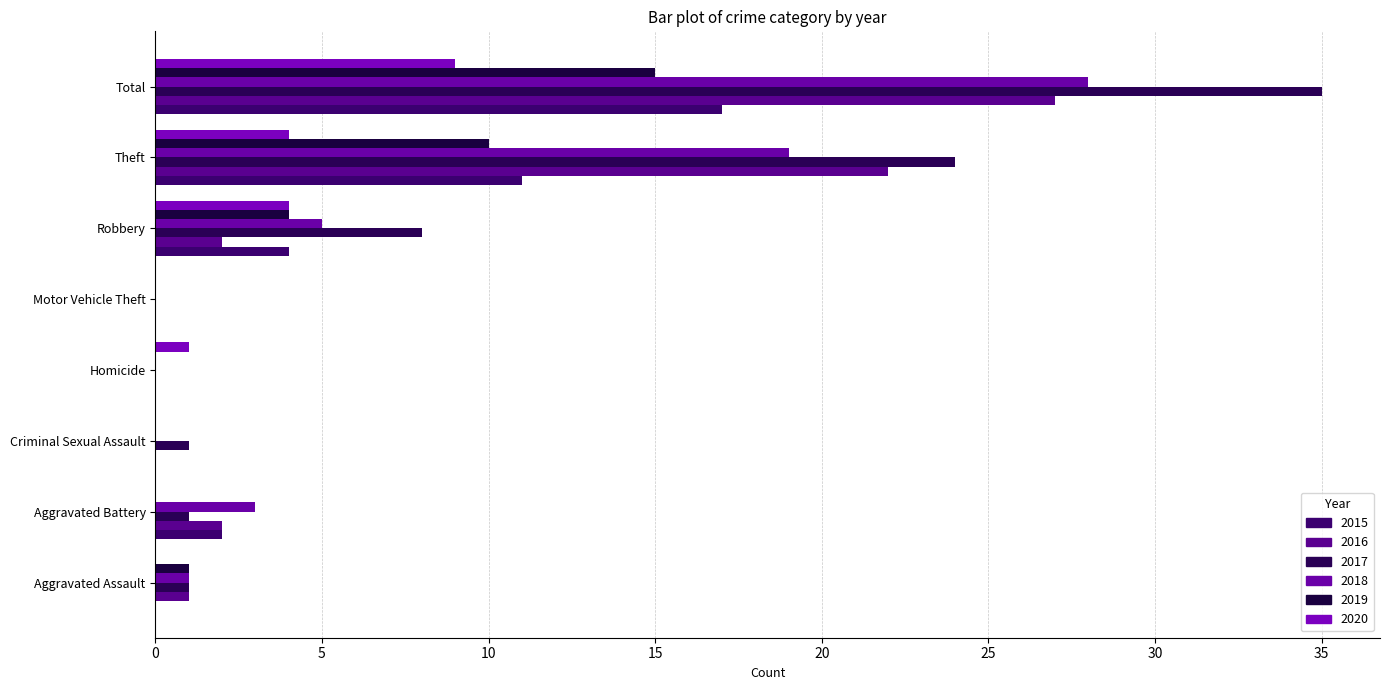

Rank the categories by 2016 value from lowest to highest.

Criminal Sexual Assault, Homicide, Motor Vehicle Theft, Aggravated Assault, Aggravated Battery, Robbery, Theft, Total